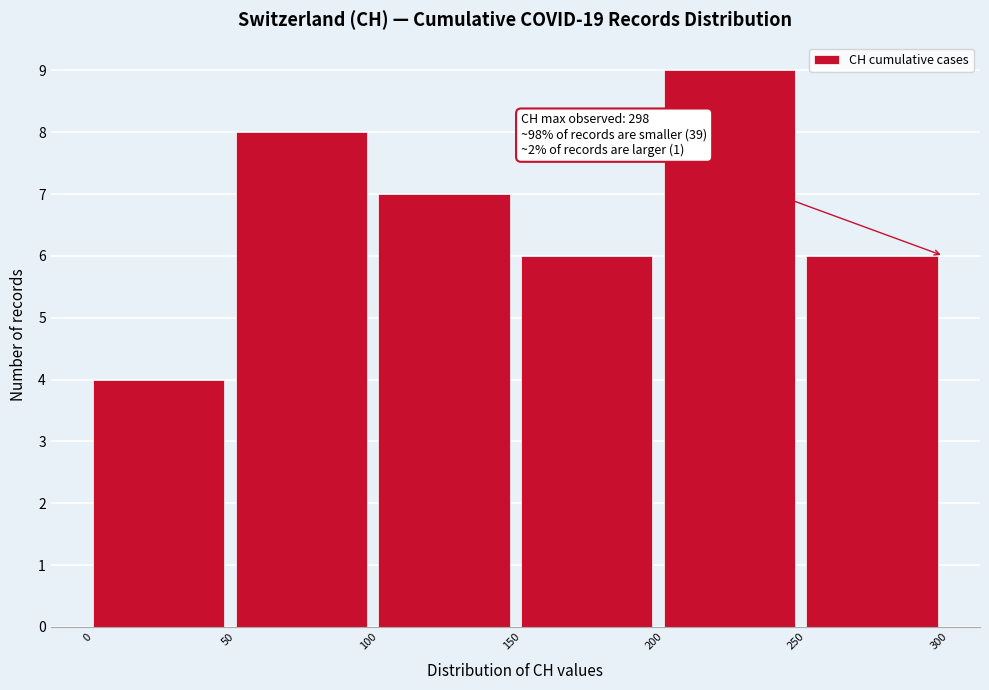

Which range on the x-axis has the tallest bar?

200 to 250